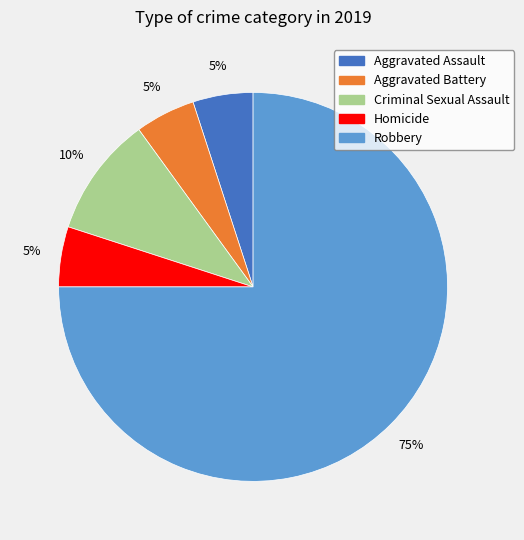

To the nearest percent, what percentage of the pie is Criminal Sexual Assault?

10%